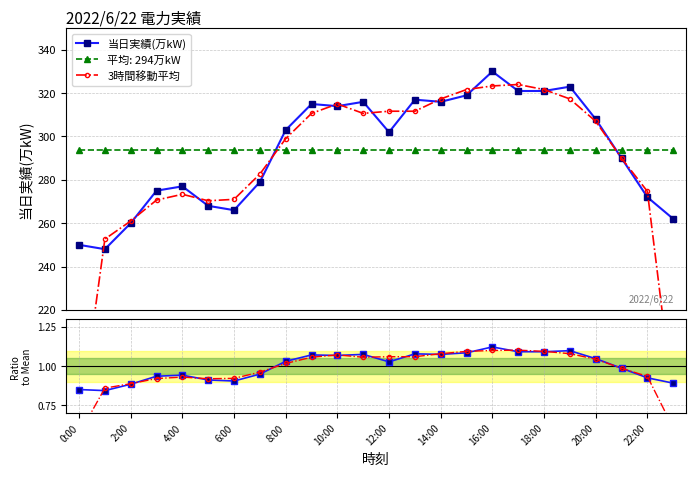

What is the difference between the highest and lowest values at 0:00?

0.3